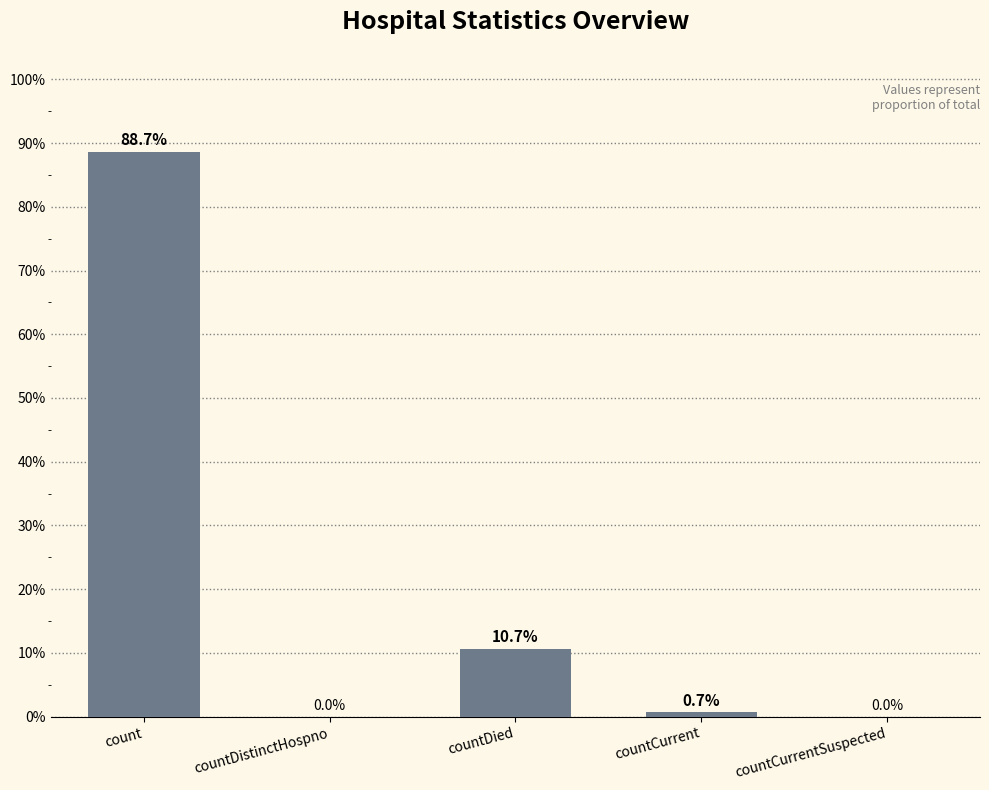

Reading left to right, list all the values displayed in this chart.

count=88.7	countDistinctHospno=0.0	countDied=10.7	countCurrent=0.7	countCurrentSuspected=0.0